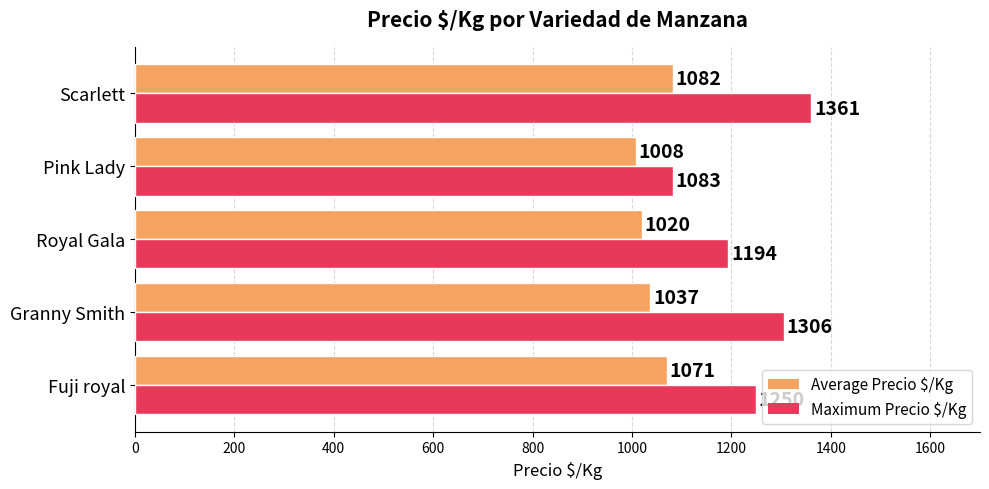

List the series in order of their peak value, highest first.

Maximum Precio $/Kg, Average Precio $/Kg